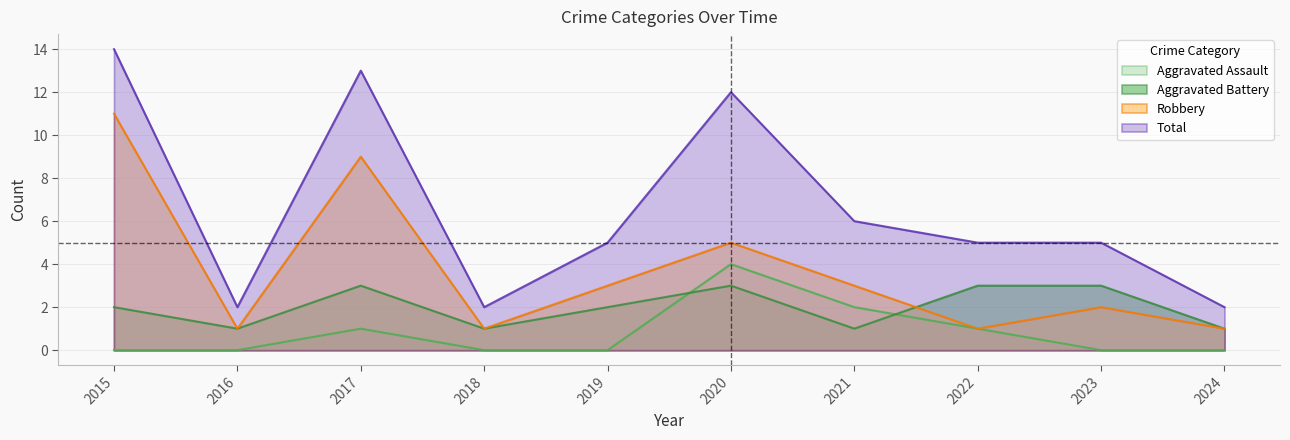

Where is Aggravated Battery nearest to the value 2?

2015